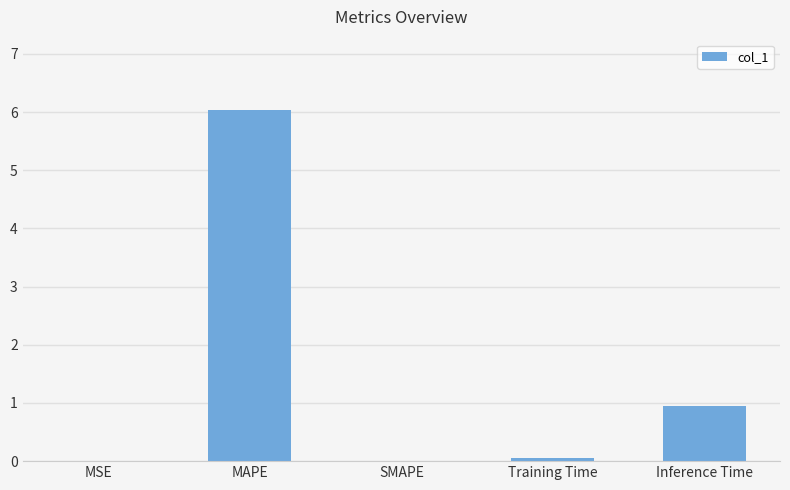

What is the sum of the values at Inference Time and MSE?

1.0